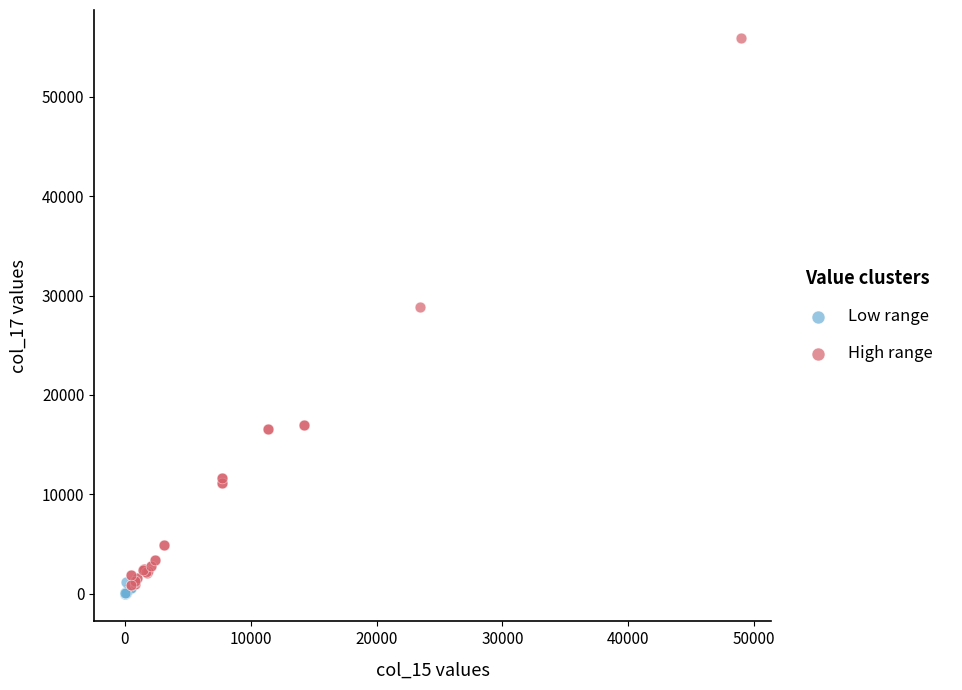

Which series contains the highest Y value?

High range